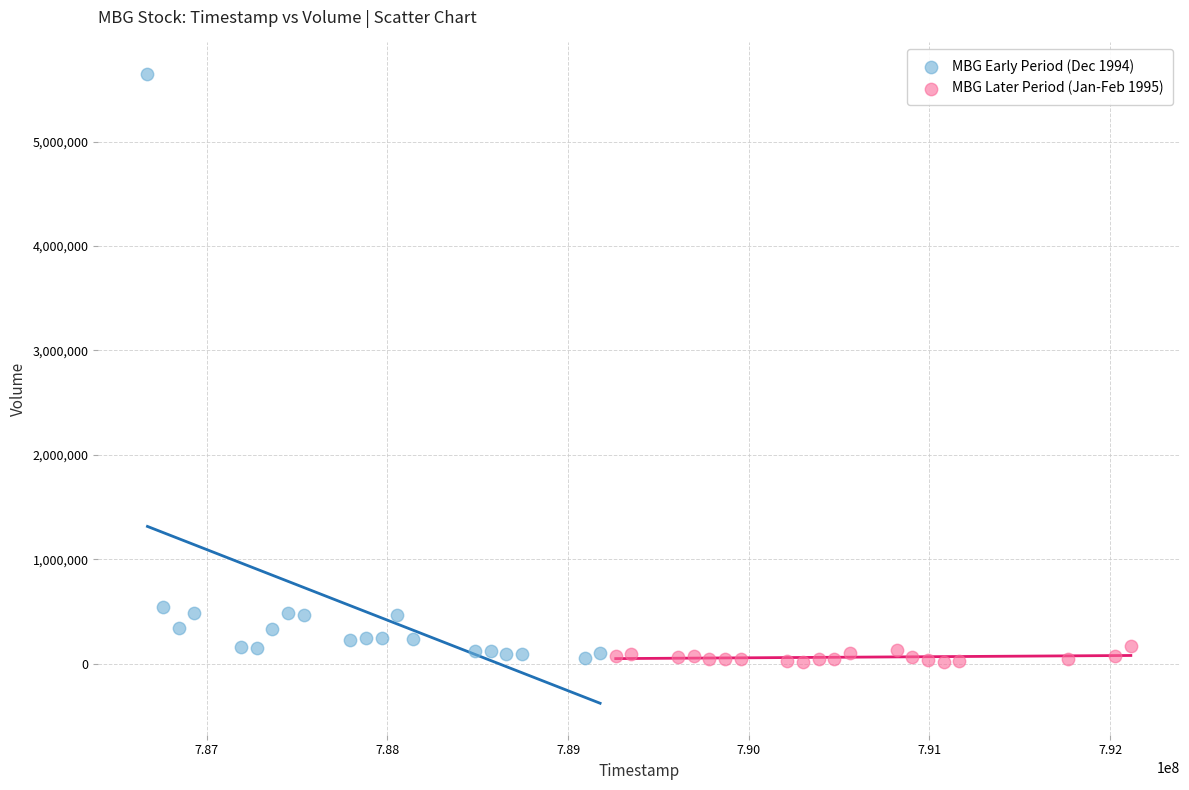

Which series has the largest Y range (max minus min)?

MBG Early Period (Dec 1994)